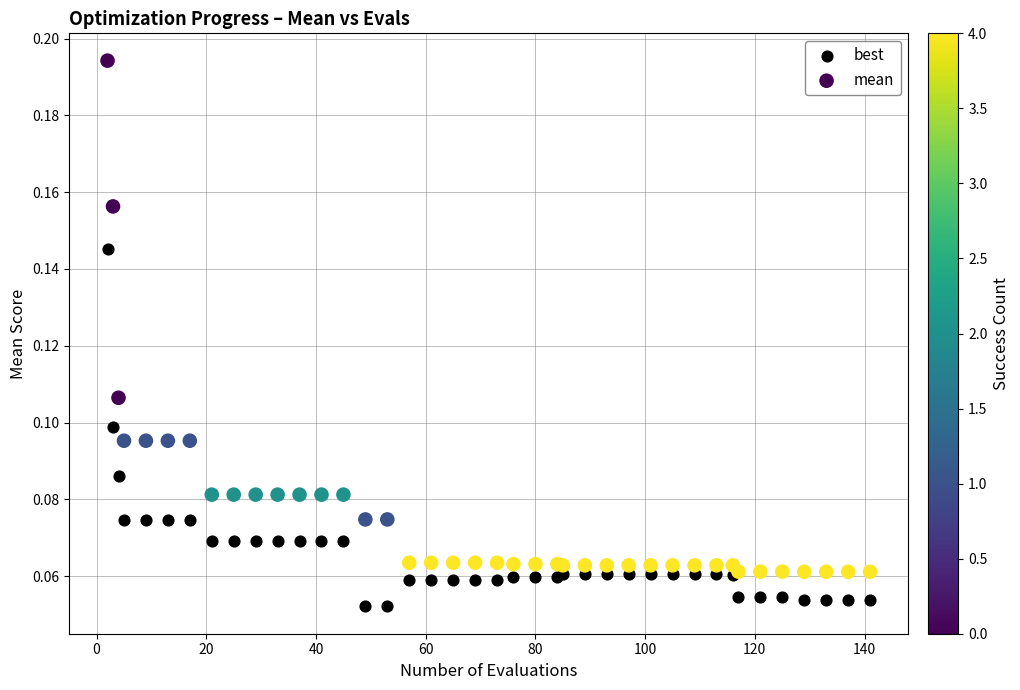

Which series contains the lowest Y value?

best